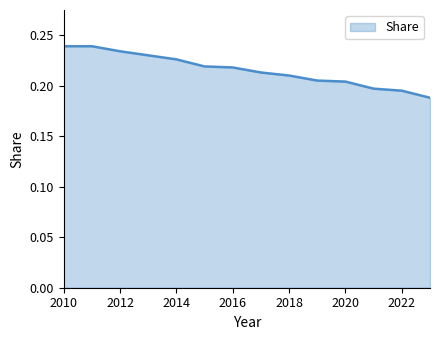

Is this an area chart (filled region under the line)?

Yes